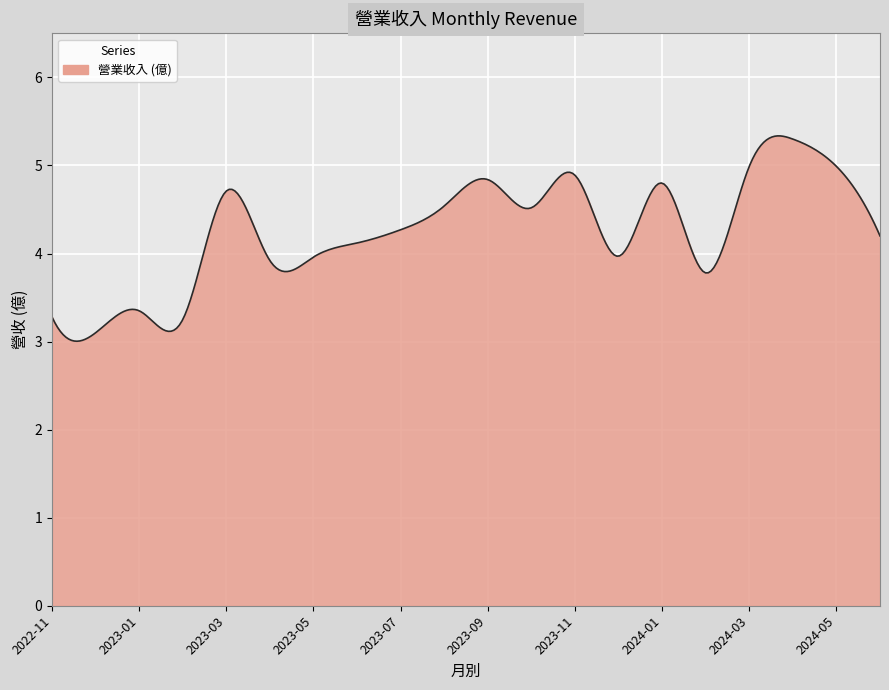

What is the difference between the maximum and minimum values?

2.3